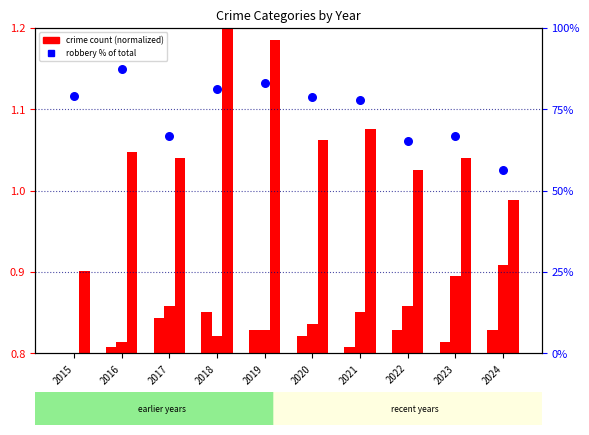

What is the total value across all series at 2015?

81.4